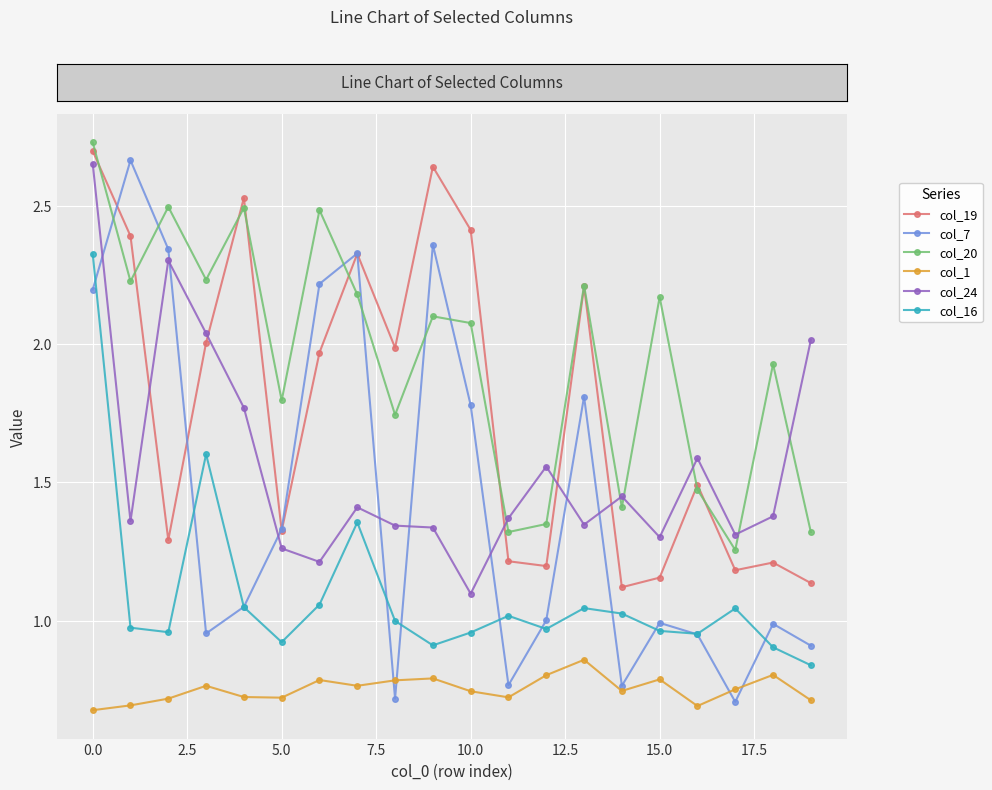

Which series has the largest total across all categories?

col_20